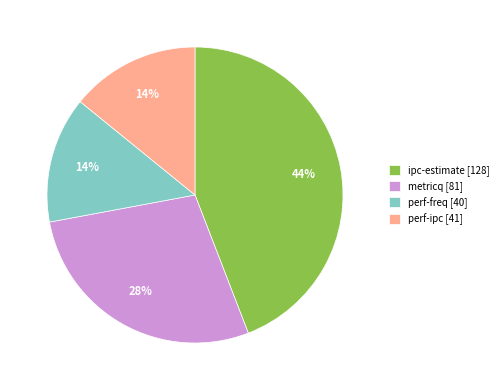

Combined, do metricq [81] and perf-ipc [41] account for over 50%?

No